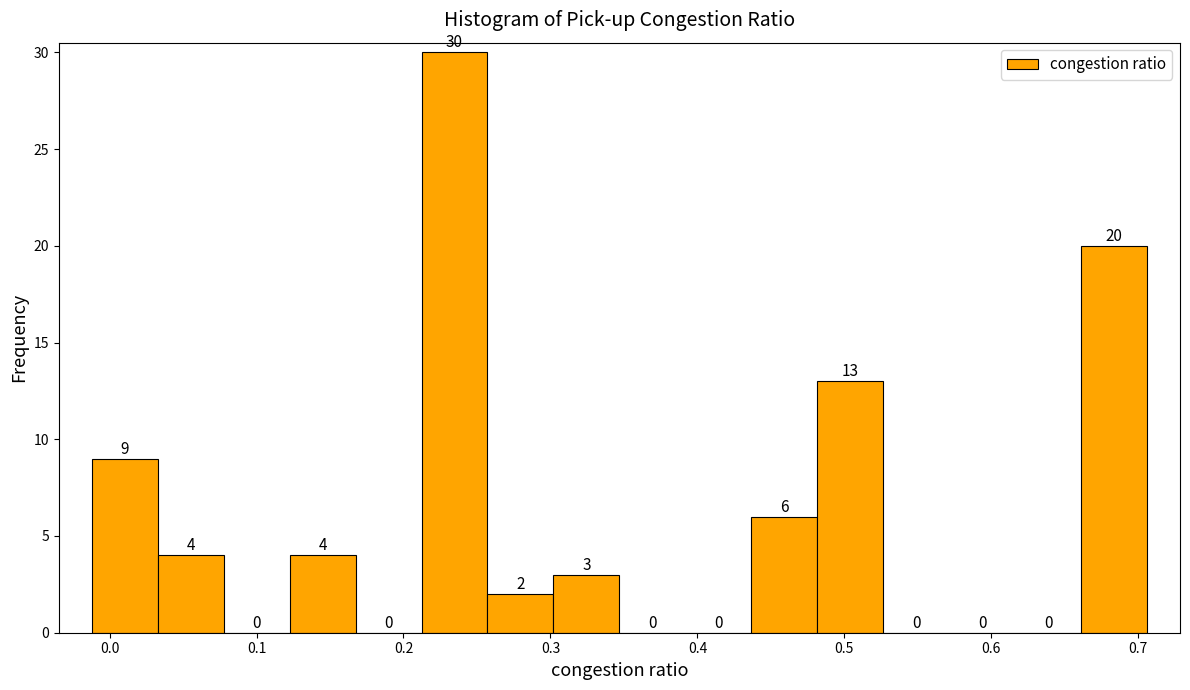

What is the height of the bar covering 0.30 to 0.35 on the x-axis? The bar edges are not printed on the chart, so give them approximately, as read against the axis.

3